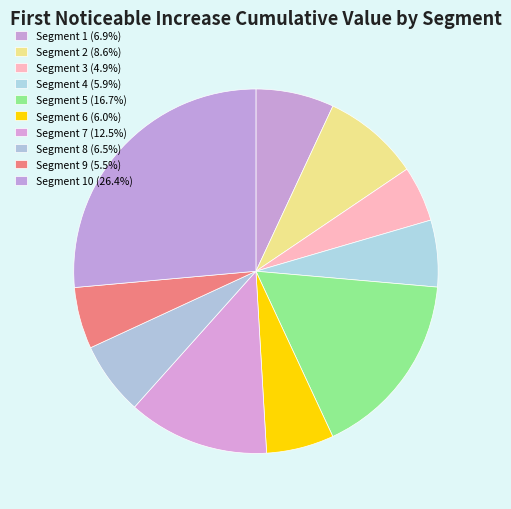

How many slices are in this pie chart?

10